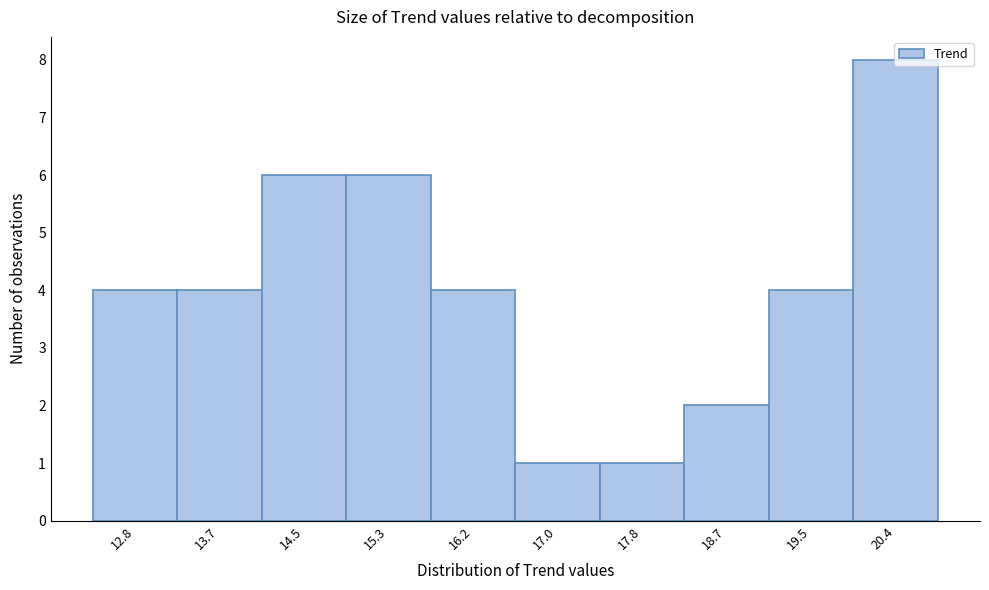

Between 16.2 and 17.0, which is larger?

16.2